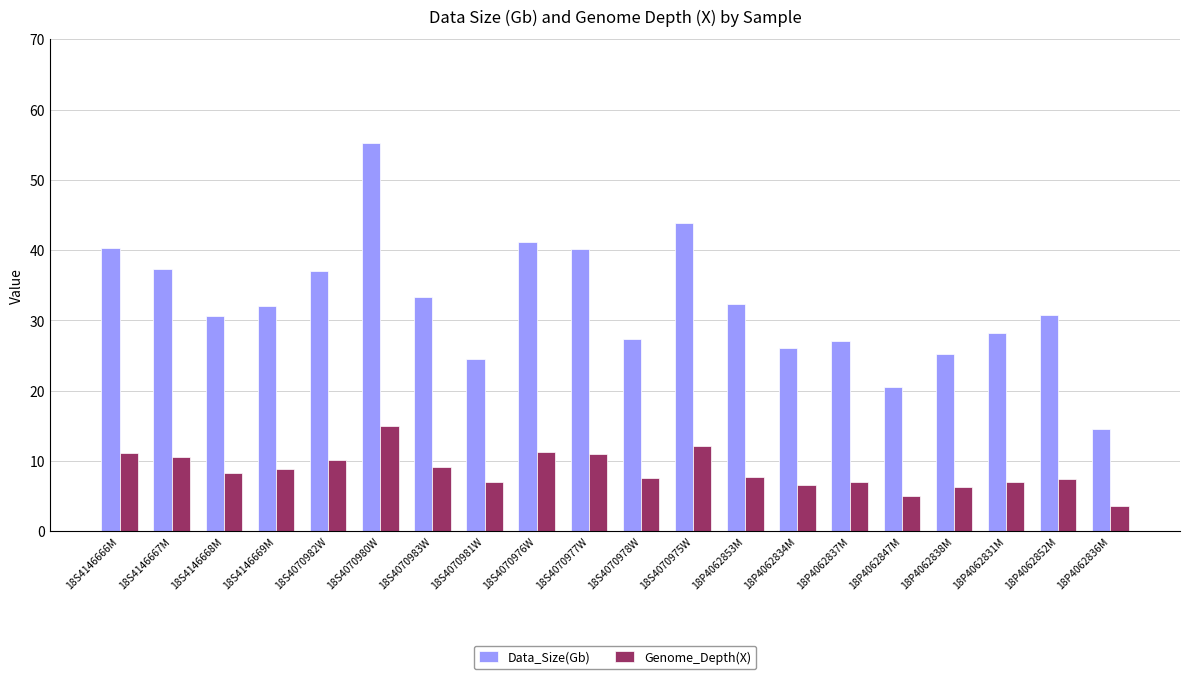

Rank the series by their average value, from lowest to highest.

Genome_Depth(X), Data_Size(Gb)